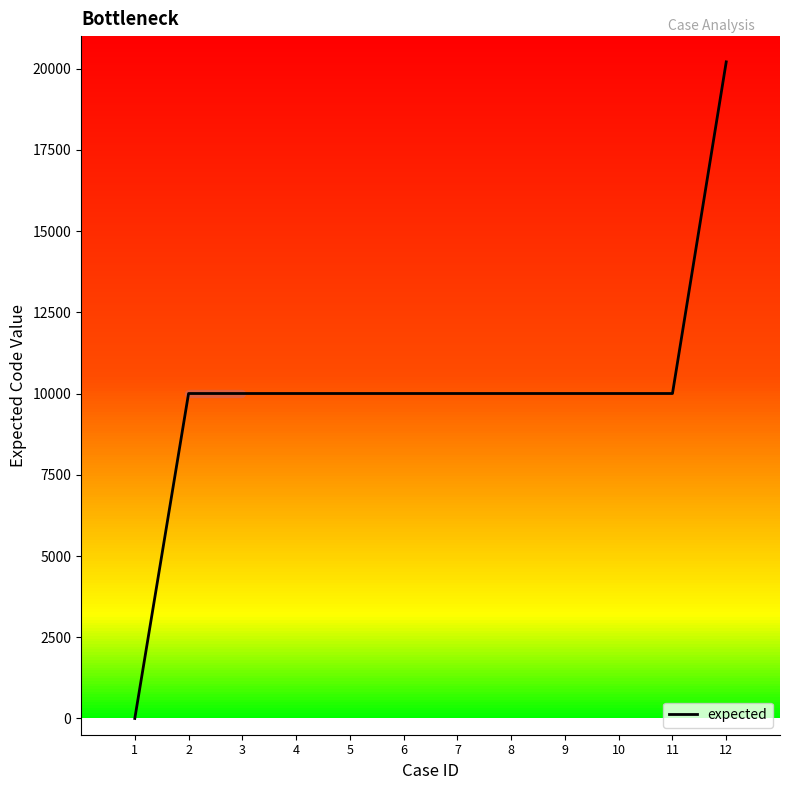

How many distinct data groups are displayed?

1